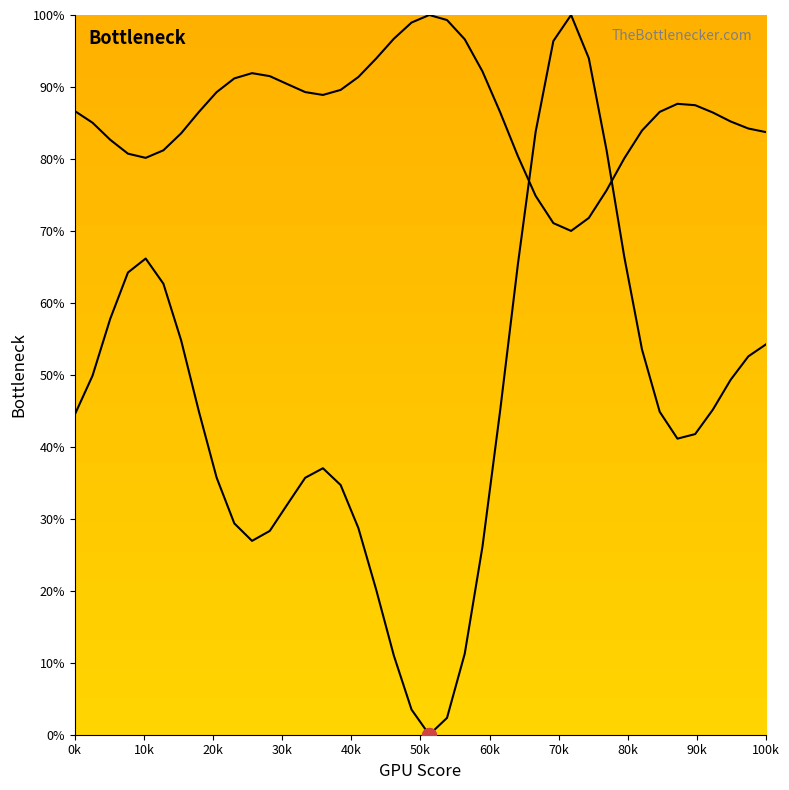

Reading right to left, list all the values displayed in this chart.

curve1: 54.2	52.6	49.3	45.2	41.8	41.1	44.9	53.5	66.4	81.2	94.0	100.0	96.4	83.8	65.4	45.1	26.1	11.3	2.3	0.0	3.5	11.0	20.2	28.7	34.7	37.0	35.7	32.0	28.3	26.9	29.4	35.7	44.9	54.8	62.7	66.2	64.2	57.8	49.9	44.5
curve2: 83.7	84.2	85.2	86.4	87.5	87.7	86.5	83.9	80.1	75.6	71.8	70.0	71.1	74.9	80.4	86.5	92.2	96.6	99.3	100.0	99.0	96.7	93.9	91.4	89.6	88.9	89.3	90.4	91.5	91.9	91.2	89.3	86.5	83.6	81.2	80.2	80.7	82.7	85.0	86.7